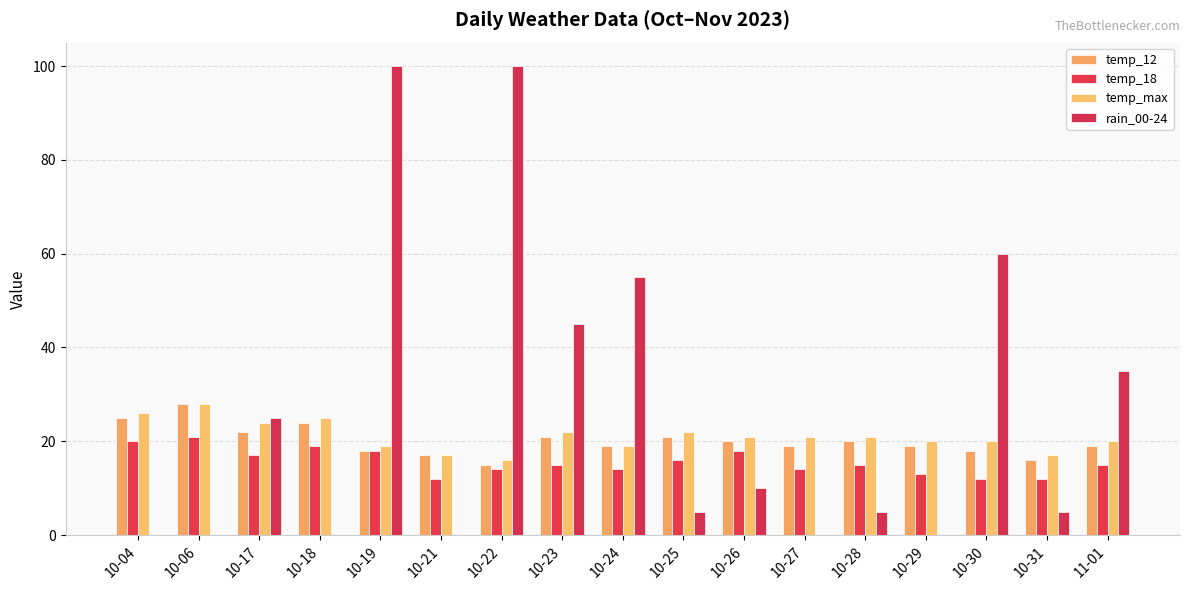

Rank the series by their maximum value, from lowest to highest.

temp_18, temp_12, temp_max, rain_00-24